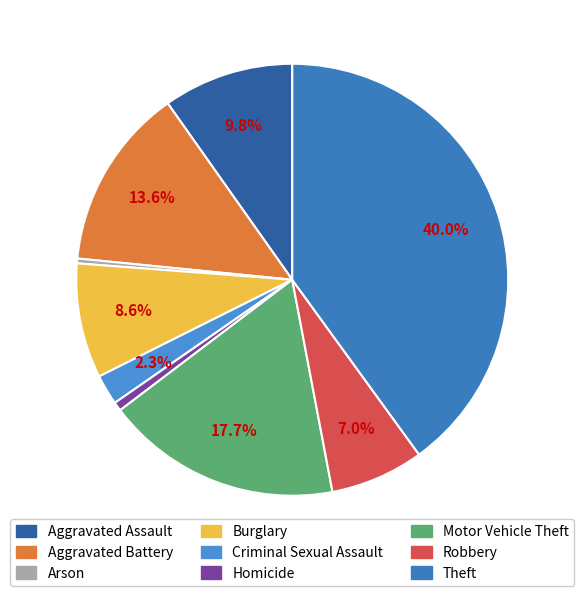

Is it true that Motor Vehicle Theft is 18% of the pie?

True